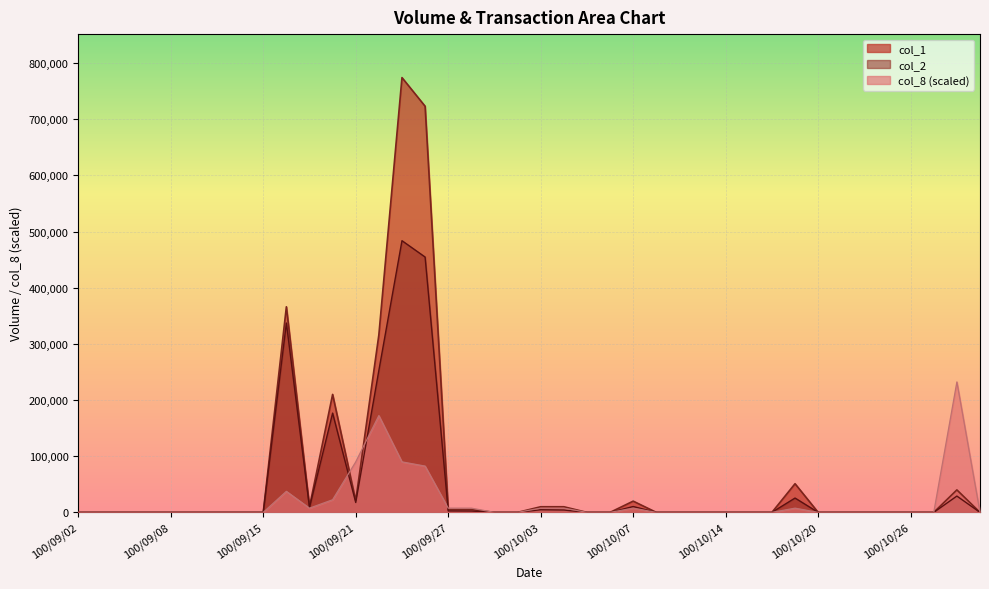

At 100/09/13, list the series in order from smallest to largest.

col_1, col_2, col_8